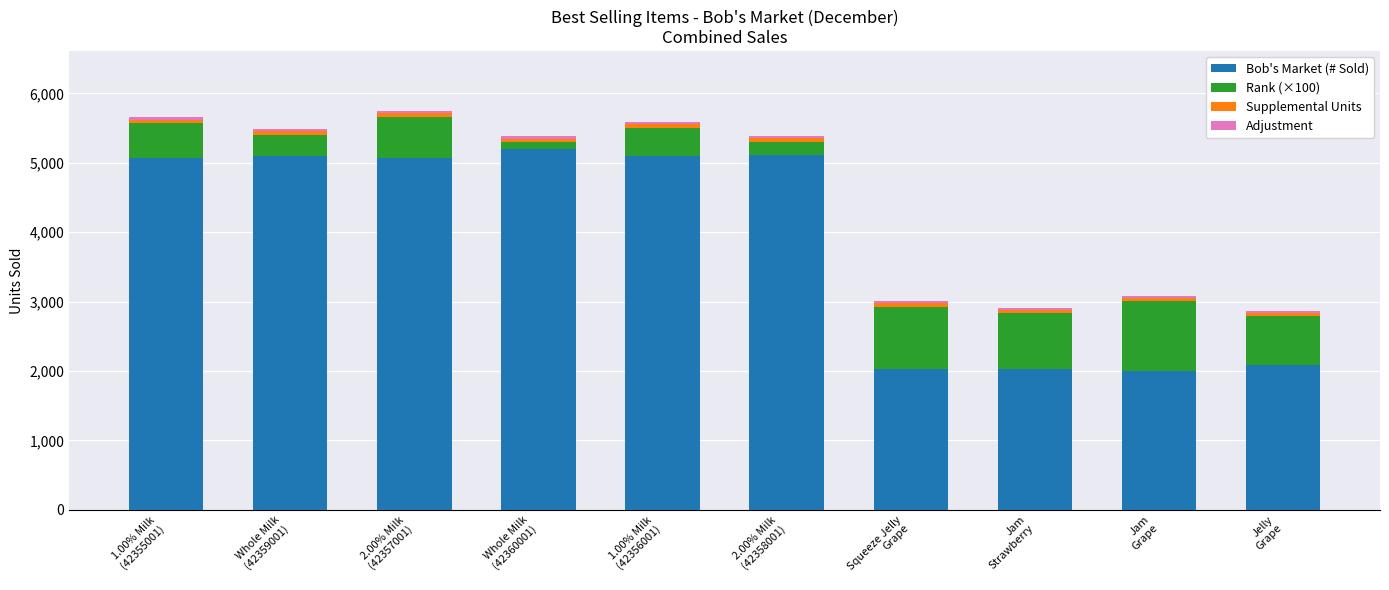

What is the minimum value for Bob's Market (# Sold)?

2006